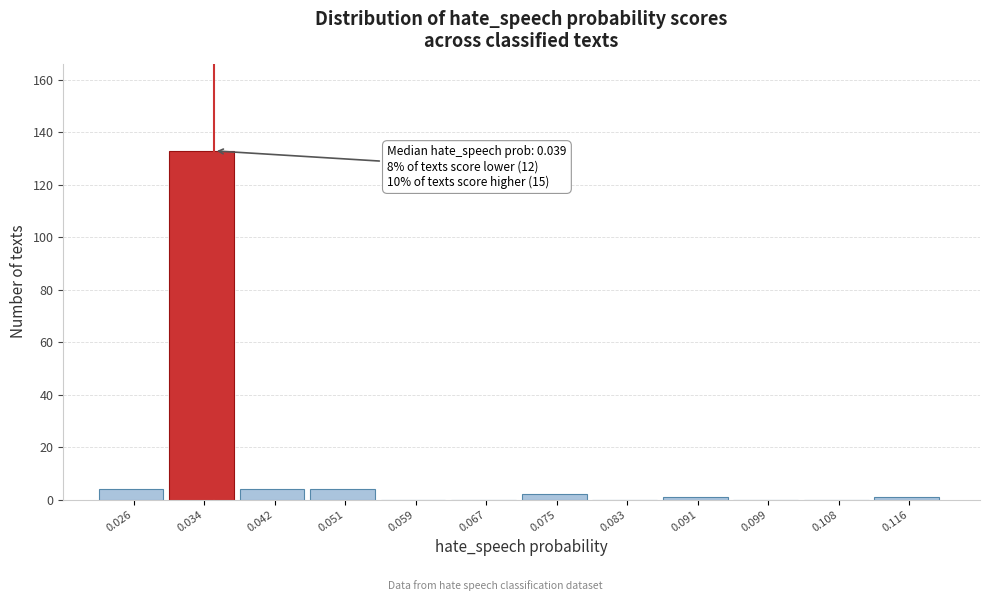

Reading left to right, extract all data points from this chart.

0.026=4	0.034=133	0.042=4	0.051=4	0.059=0	0.067=0	0.075=2	0.083=0	0.091=1	0.099=0	0.108=0	0.116=1